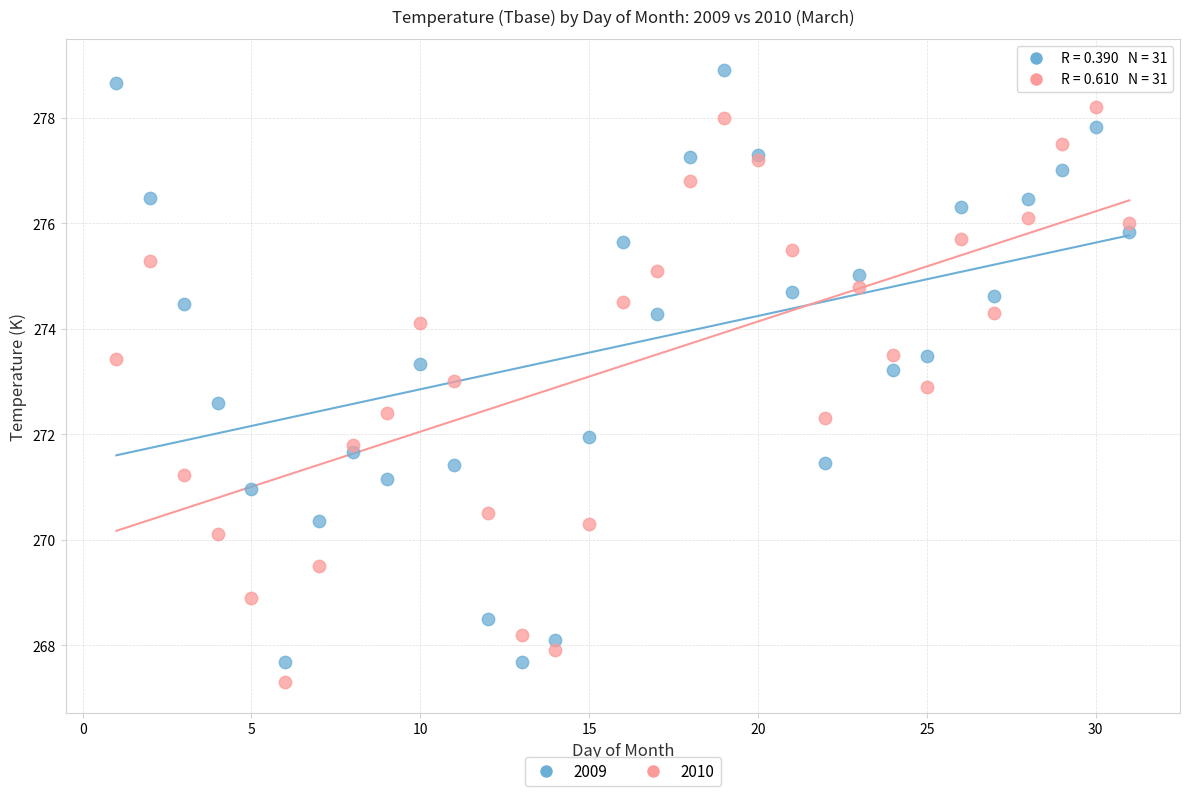

Which series contains the highest Y value?

2009